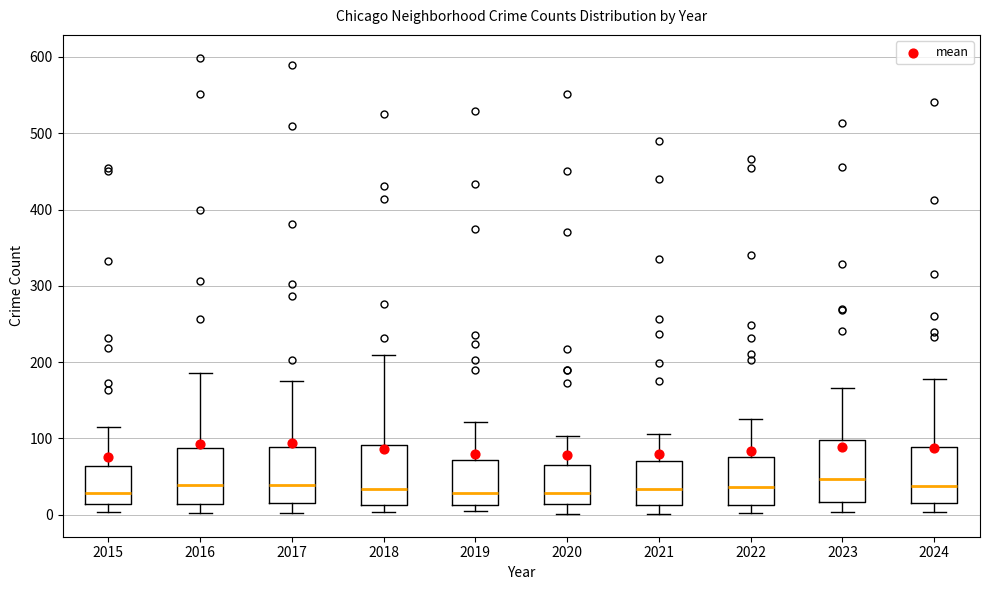

Reading left to right, read every box against the y-axis: the position of its median line, the range the box covers, and the ends of its whiskers. The values are not printed on the chart, so give them approximately, as read against the axis.

2015: median 30, box 10 to 60, whiskers 0 to 120
2016: median 40, box 10 to 90, whiskers 0 to 190
2017: median 40, box 10 to 90, whiskers 0 to 180
2018: median 30, box 10 to 90, whiskers 0 to 210
2019: median 30, box 10 to 70, whiskers 10 (just below the box's lower edge) to 120
2020: median 30, box 10 to 70, whiskers 0 to 100
2021: median 30, box 10 to 70, whiskers 0 to 110
2022: median 40, box 10 to 80, whiskers 0 to 130
2023: median 50, box 20 to 100, whiskers 0 to 170
2024: median 40, box 10 to 90, whiskers 0 to 180